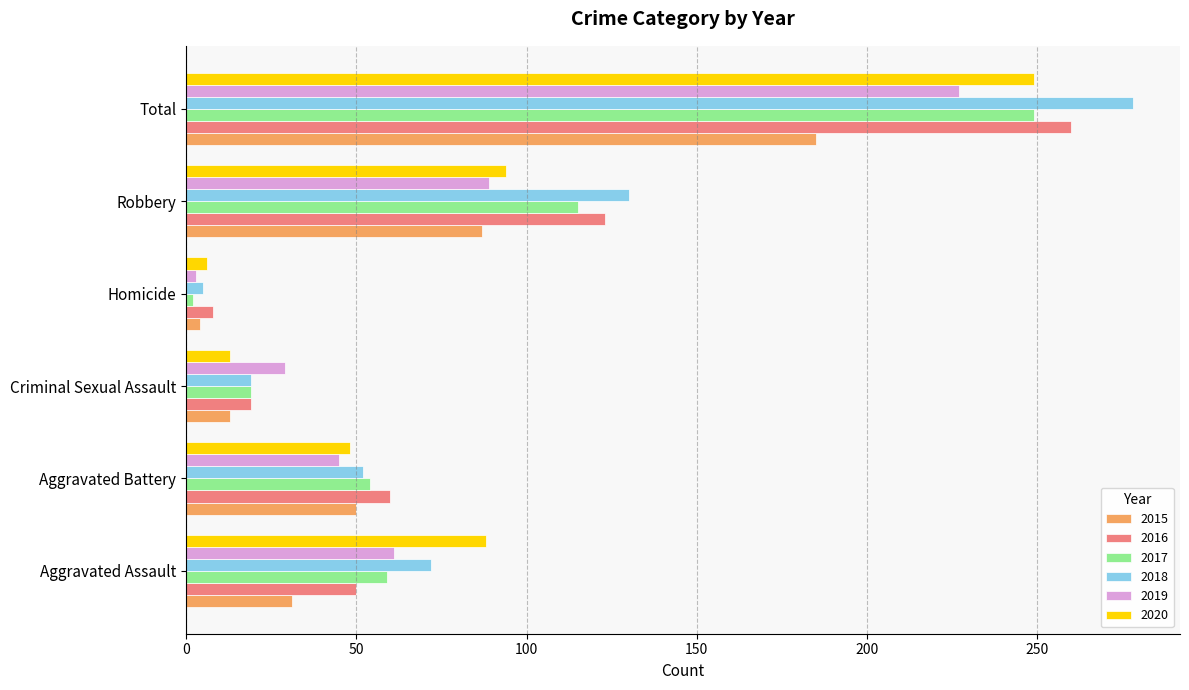

True or false: 2018 has a value of 50 at Aggravated Assault.

False